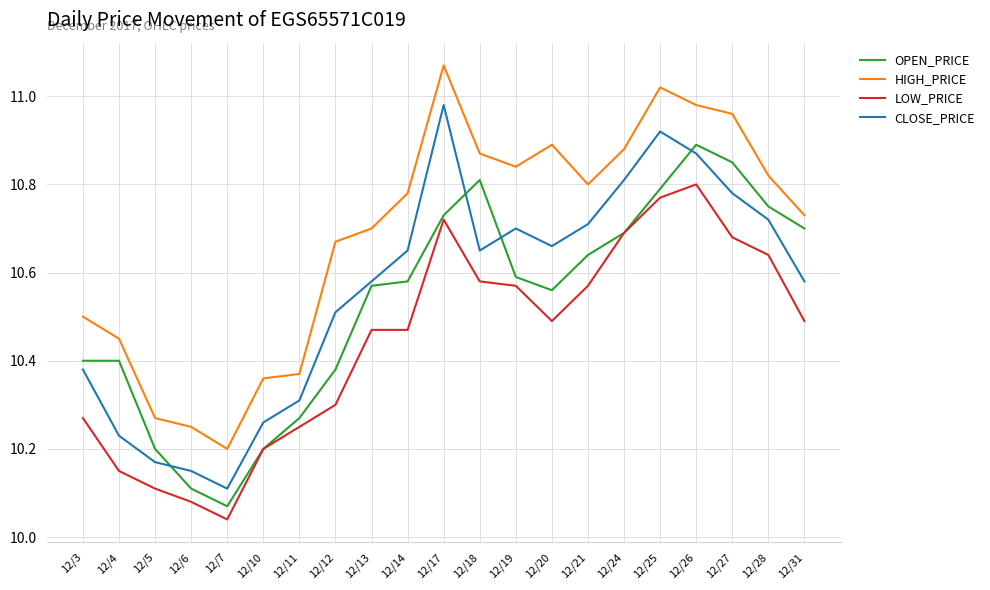

How many lines are shown in the chart?

4